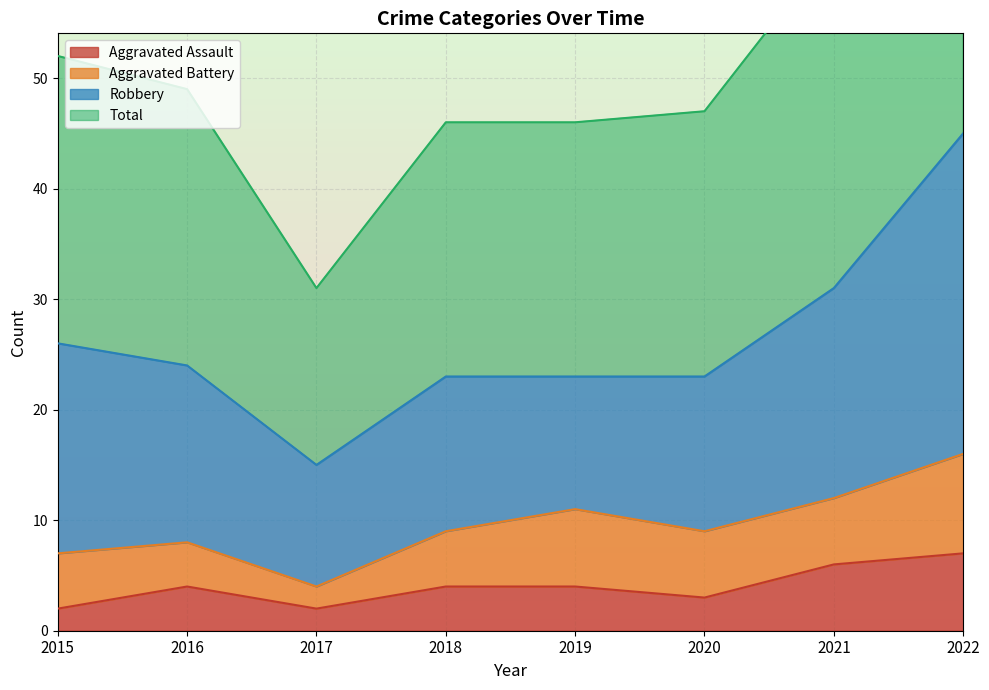

At how many categories does at least one series exceed 77?

1